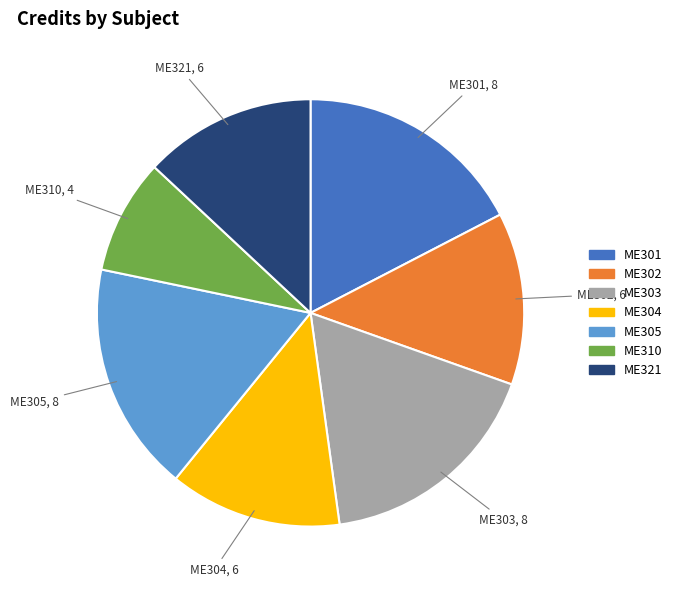

How many slices are in this pie chart?

7